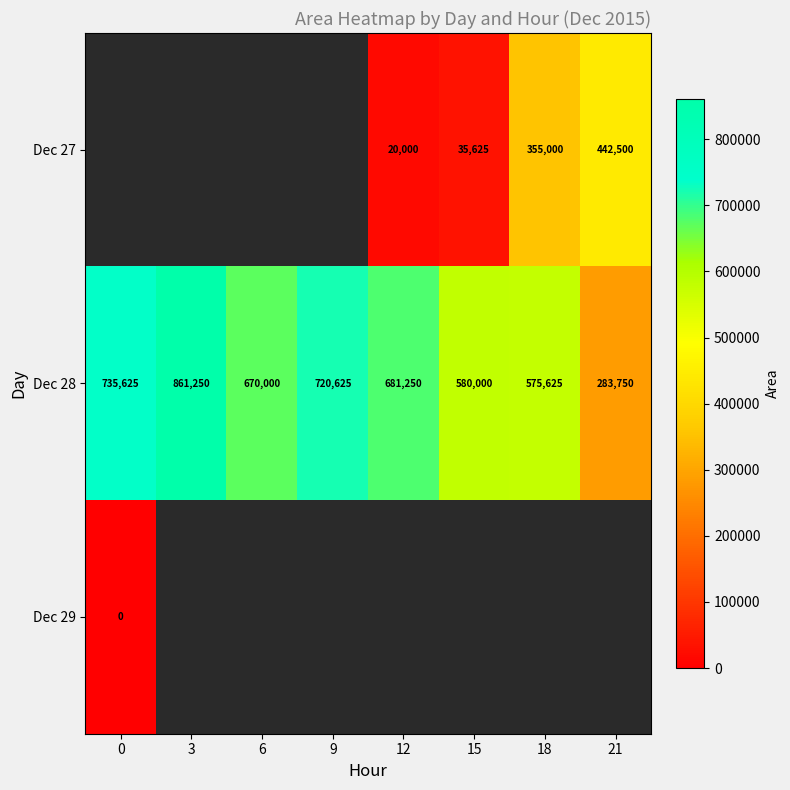

At which label does Dec 28 reach its minimum?

21